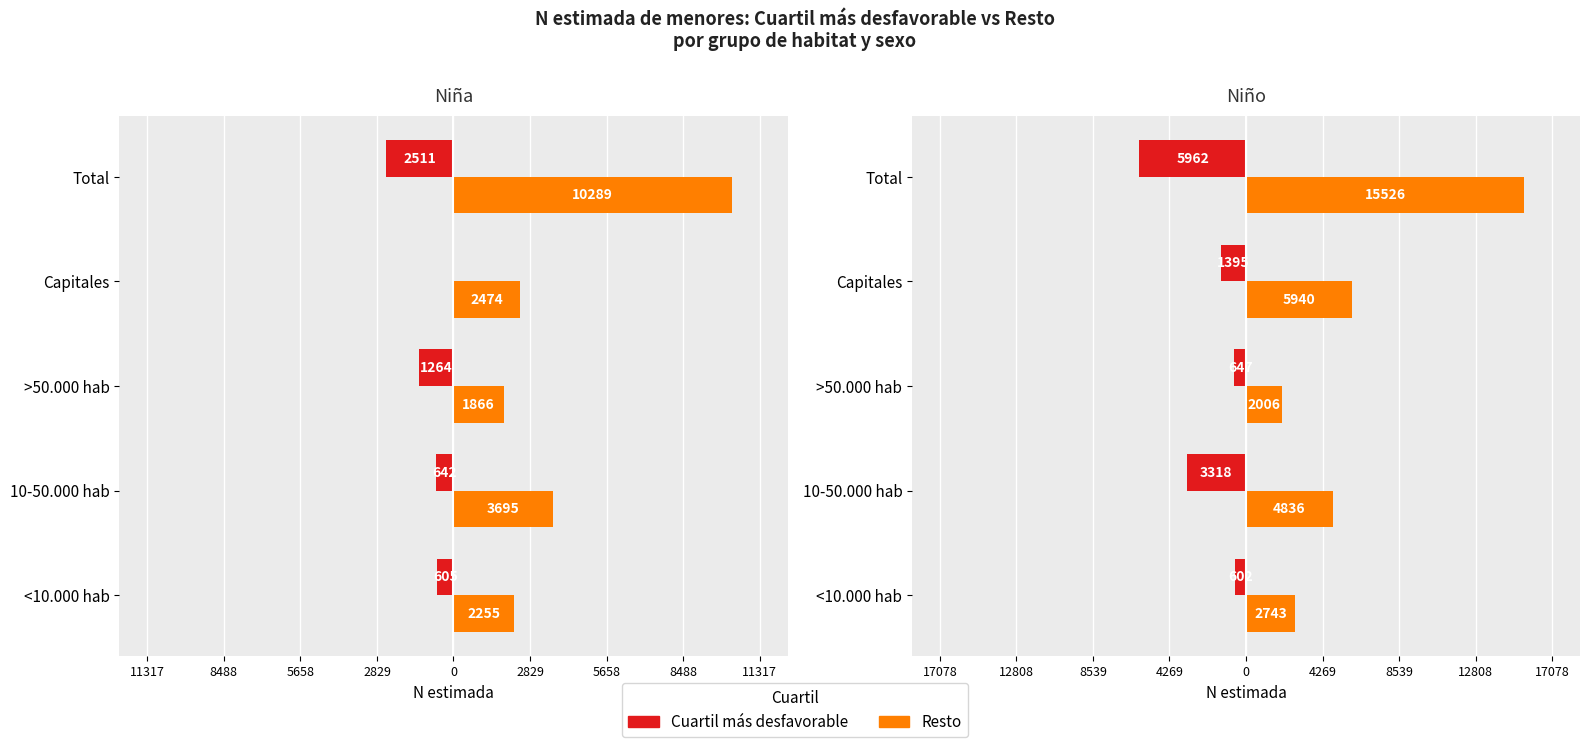

Is the value of Cuartil más desfavorable at Capitales greater than the value of Resto at Total?

No